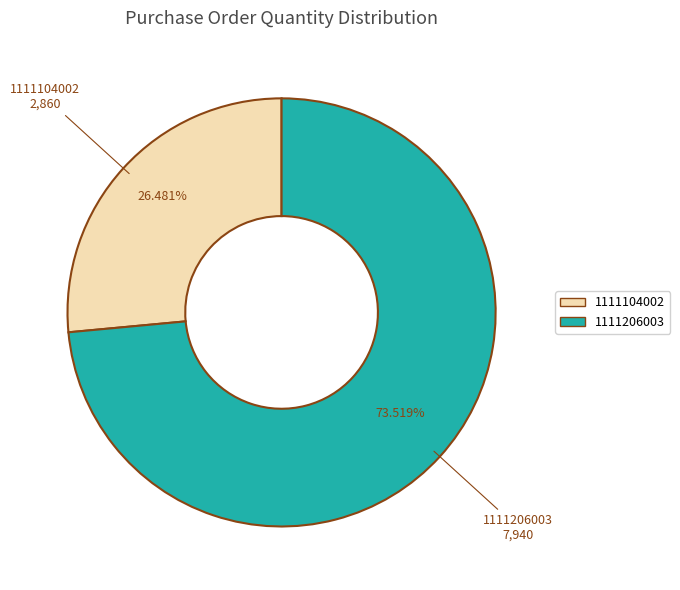

Which has a higher value, 1111206003 or 1111104002?

1111206003